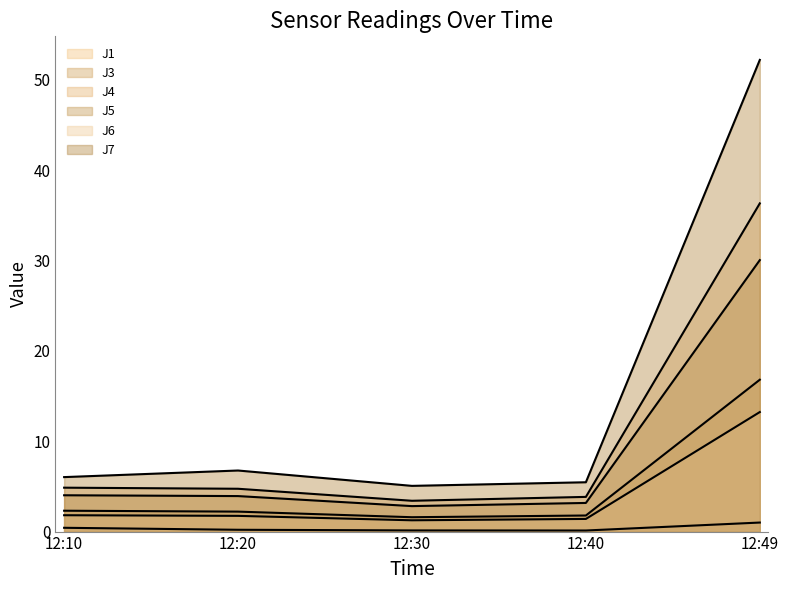

At which category does J6 reach its first local valley?

12:30